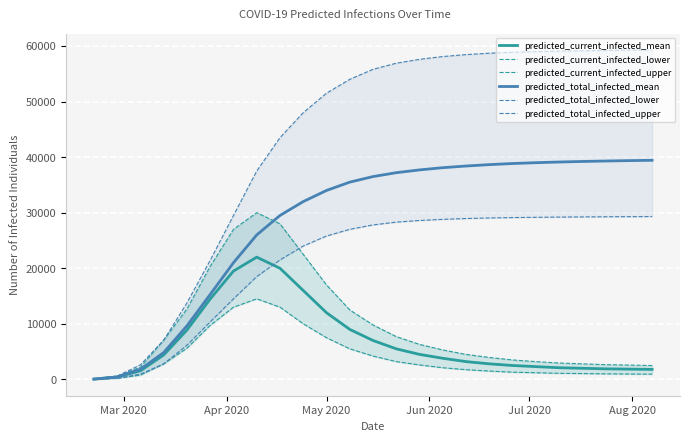

At how many categories does at least one series exceed 30962?

18